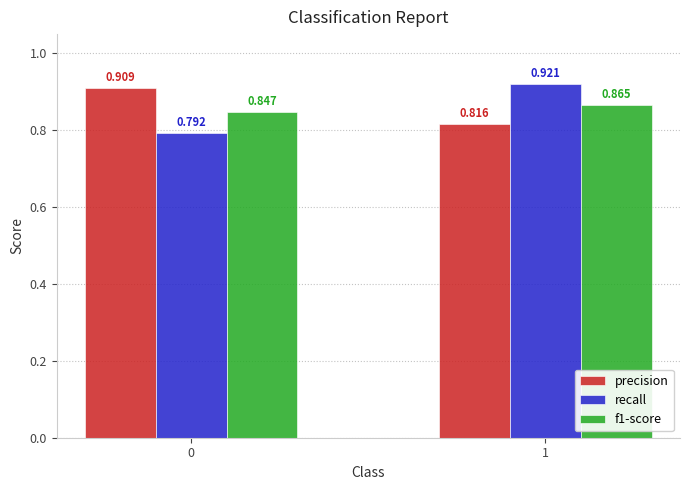

What is the sum of all f1-score values?

1.7